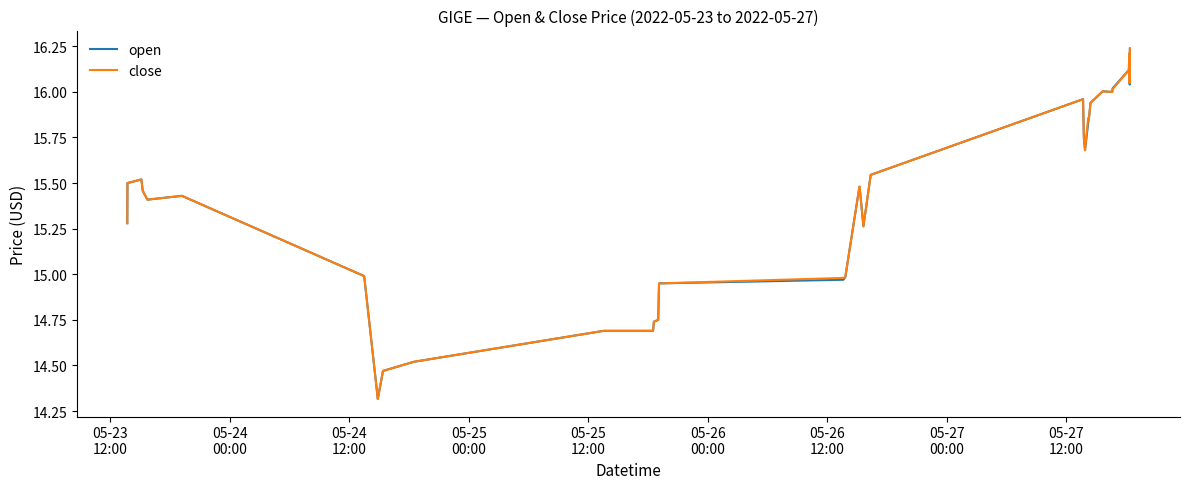

How many lines are shown in the chart?

2